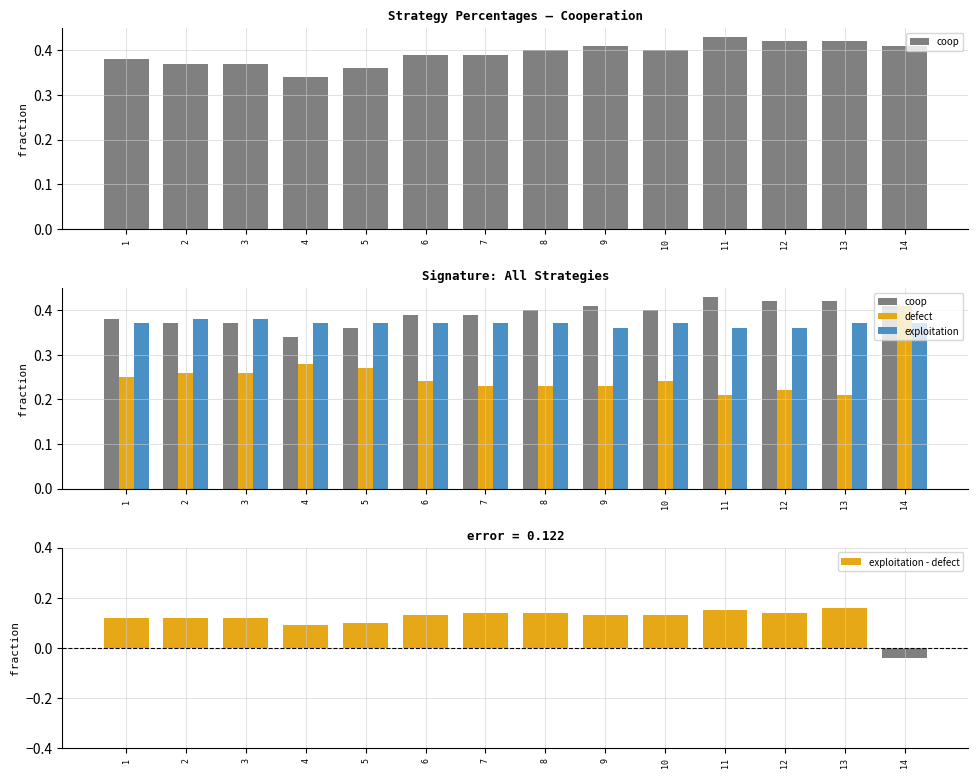

At 10, list the series in order from smallest to largest.

exploitation - defect, defect, exploitation, coop